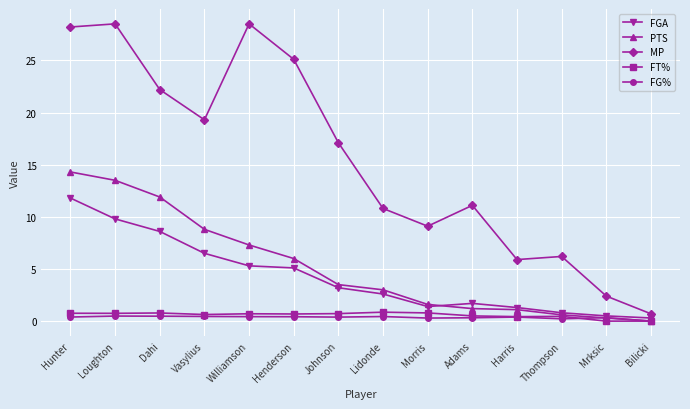

What is the minimum value for MP?

0.7